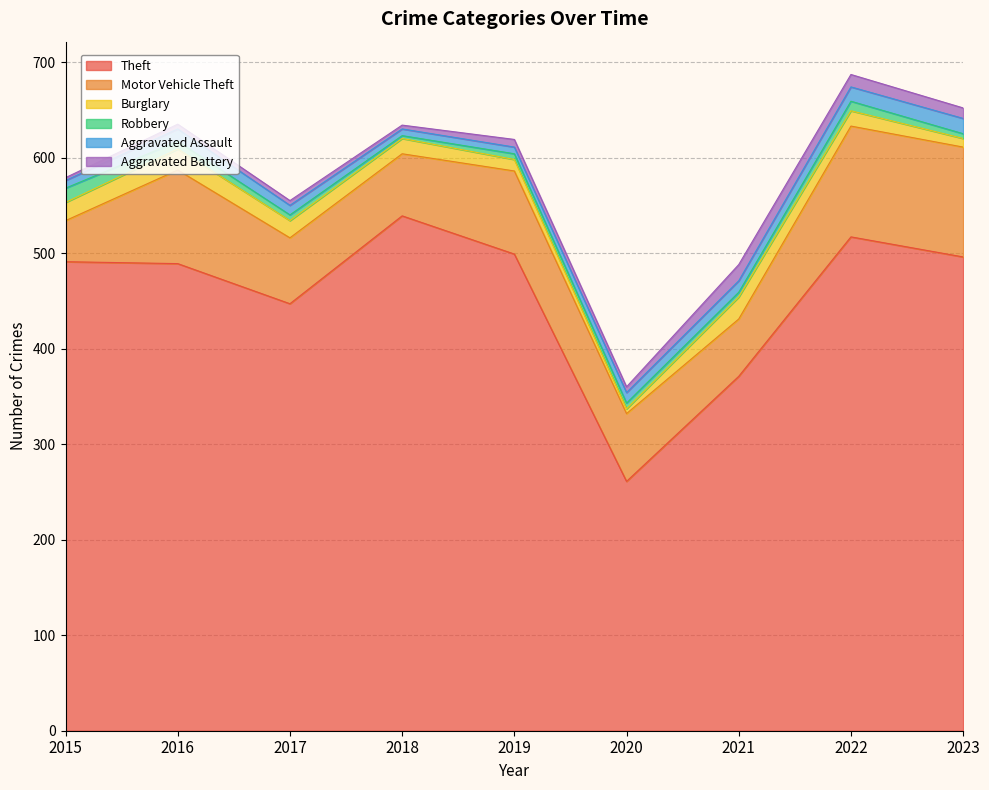

What is the maximum value shown in the chart?

539